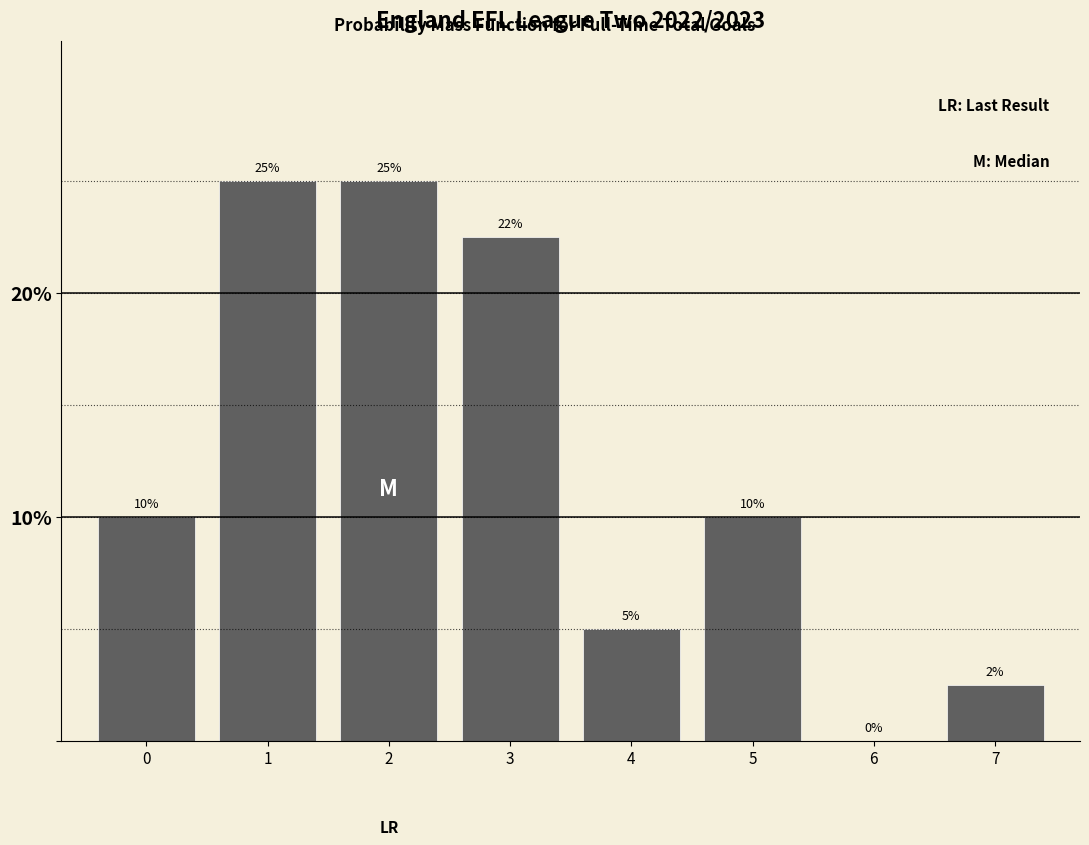

How many values are between 5 and 25?

6